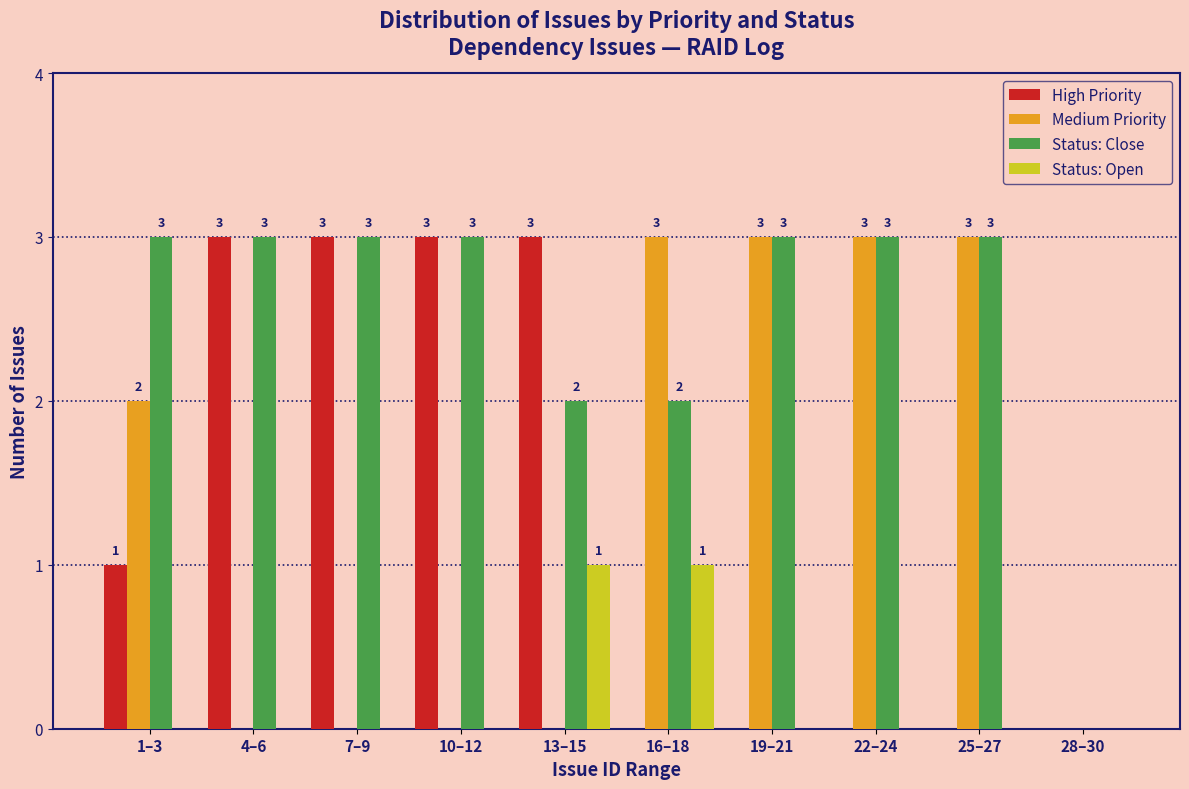

Reading left to right, list all the values displayed in this chart.

High Priority: 1–3=1	4–6=3	7–9=3	10–12=3	13–15=3	16–18=0	19–21=0	22–24=0	25–27=0	28–30=0
Medium Priority: 1–3=2	4–6=0	7–9=0	10–12=0	13–15=0	16–18=3	19–21=3	22–24=3	25–27=3	28–30=0
Status: Close: 1–3=3	4–6=3	7–9=3	10–12=3	13–15=2	16–18=2	19–21=3	22–24=3	25–27=3	28–30=0
Status: Open: 1–3=0	4–6=0	7–9=0	10–12=0	13–15=1	16–18=1	19–21=0	22–24=0	25–27=0	28–30=0